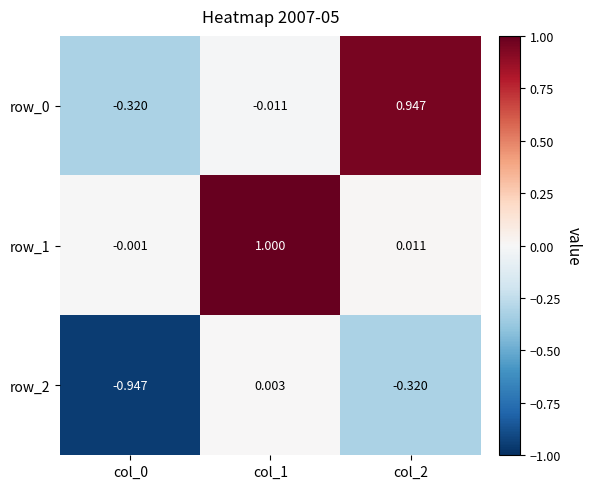

Count the number of categories in the chart.

3